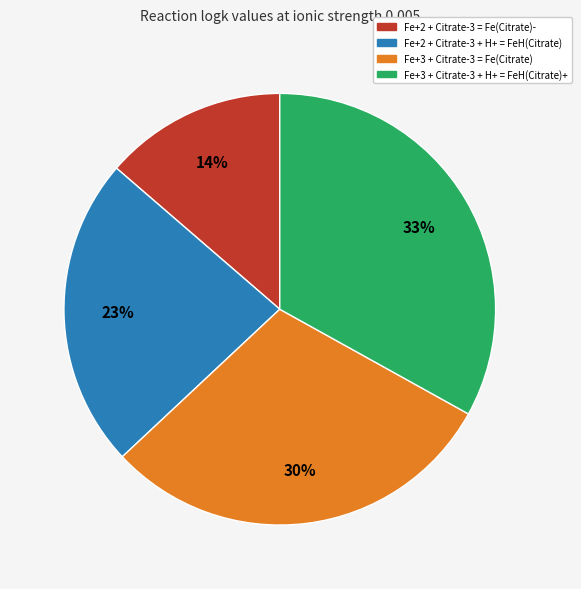

Which has a higher value, Fe+3 + Citrate-3 + H+ = FeH(Citrate)+ or Fe+3 + Citrate-3 = Fe(Citrate)?

Fe+3 + Citrate-3 + H+ = FeH(Citrate)+